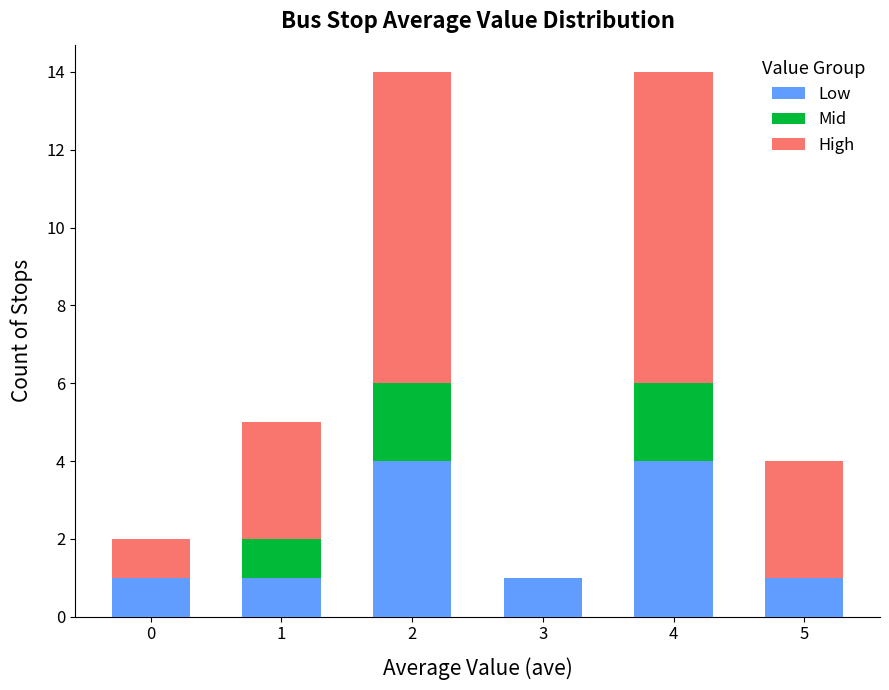

The Low series shows 4 at 2. True or false?

True